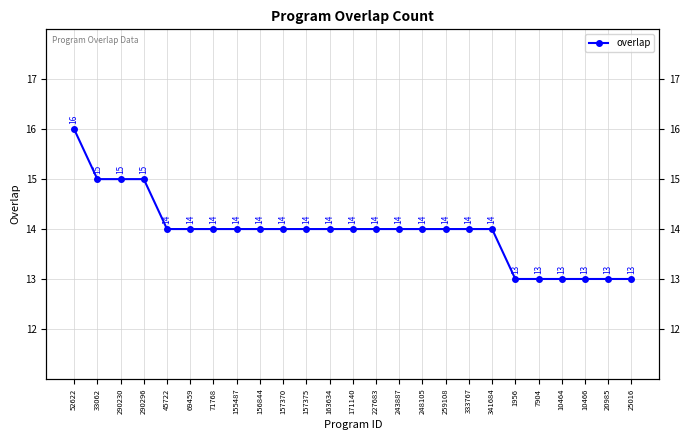

How many values are between 14 and 15?

18